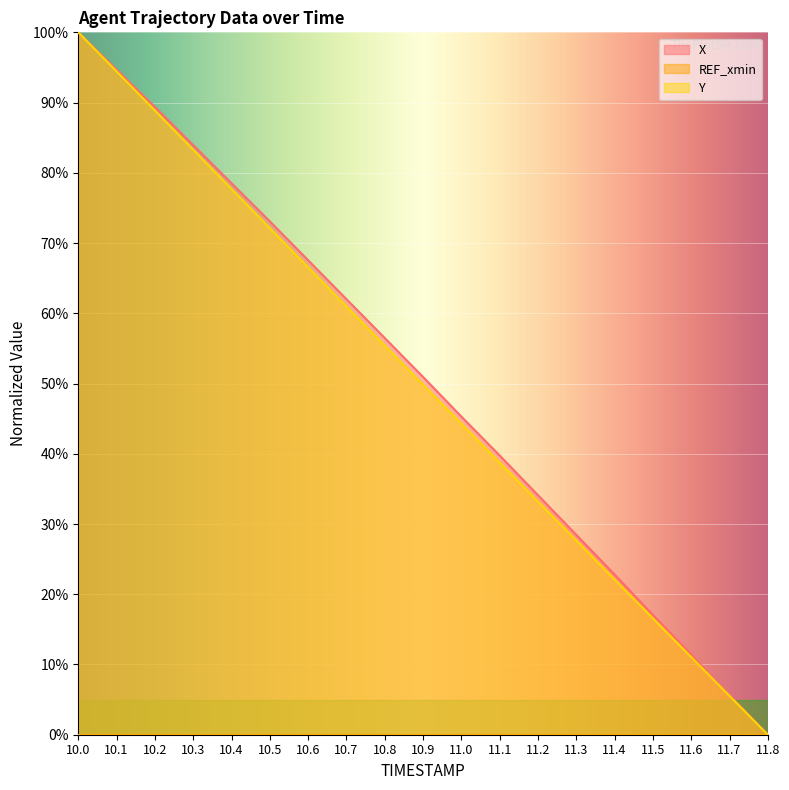

How many data points in X are less than 50?

9